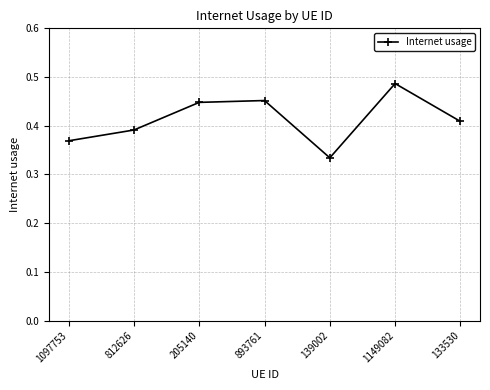

What position from the right is 139002?

3